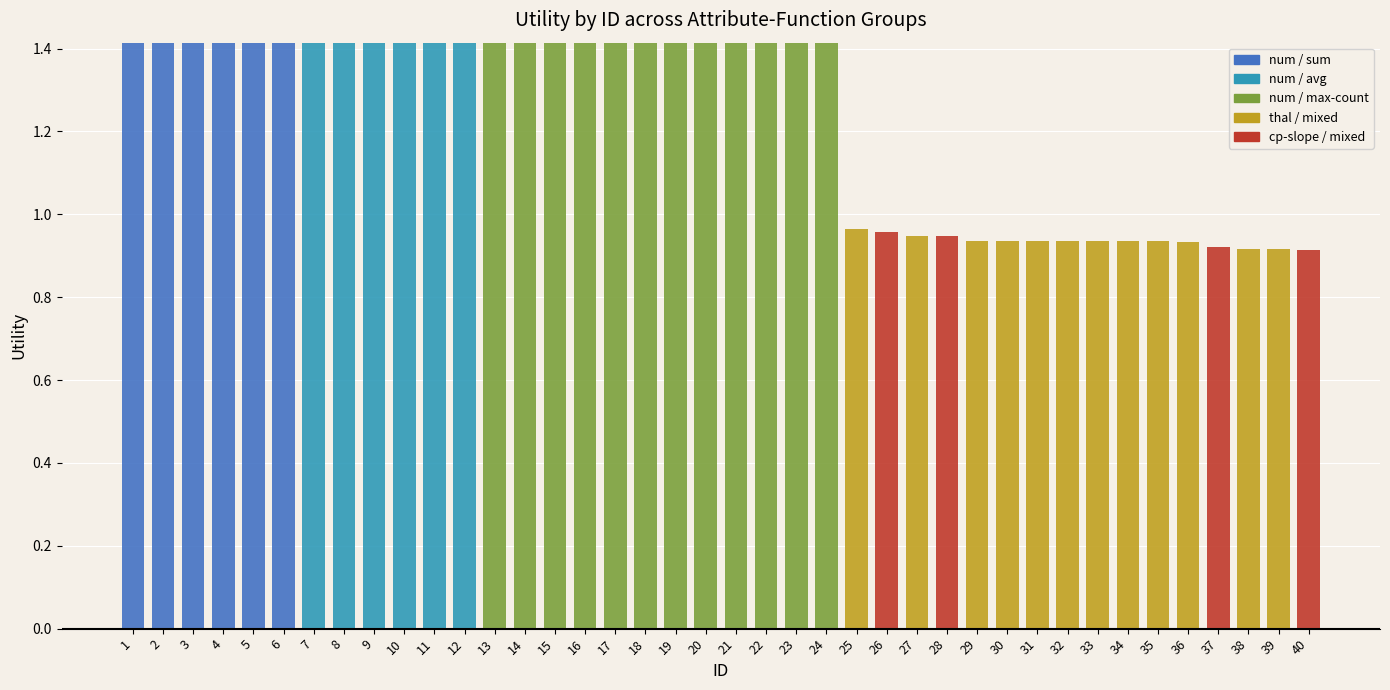

Count the num / sum values in the range 0 to 1.

34